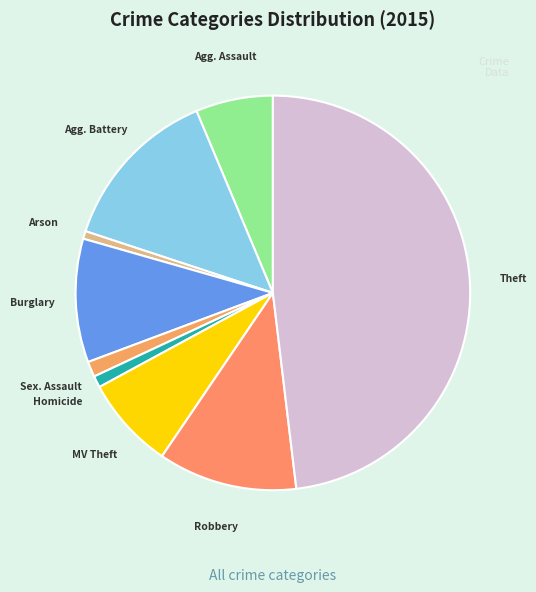

Does any single category account for the majority?

No